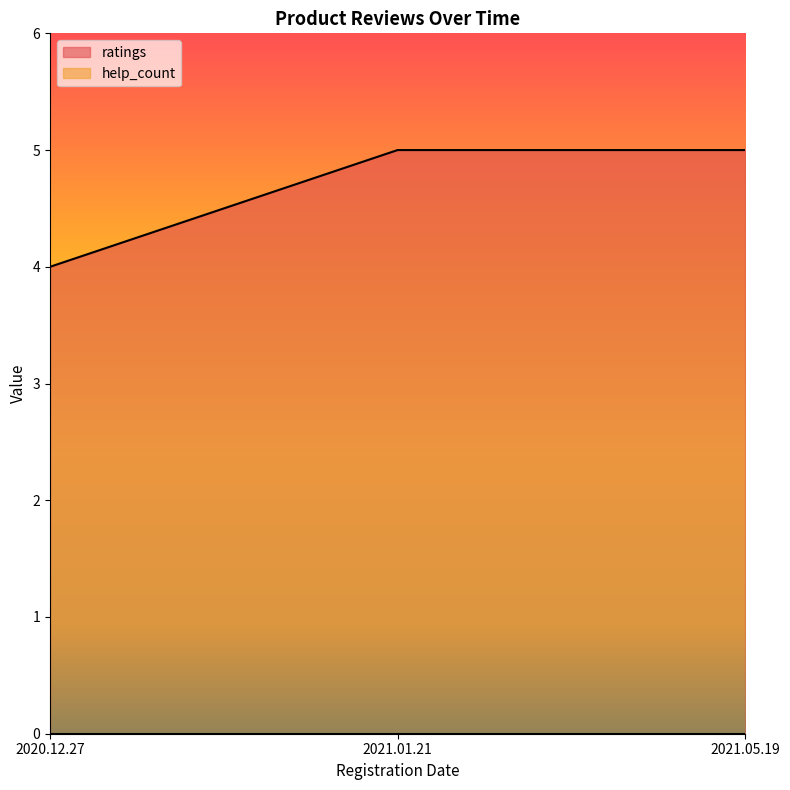

At which label is the value closest to 4?

2020.12.27